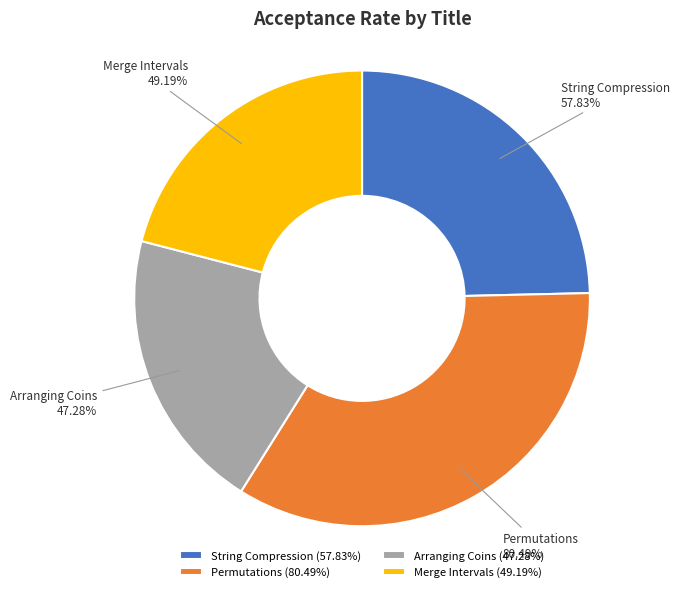

Is it true that String Compression is 31% of the pie?

False